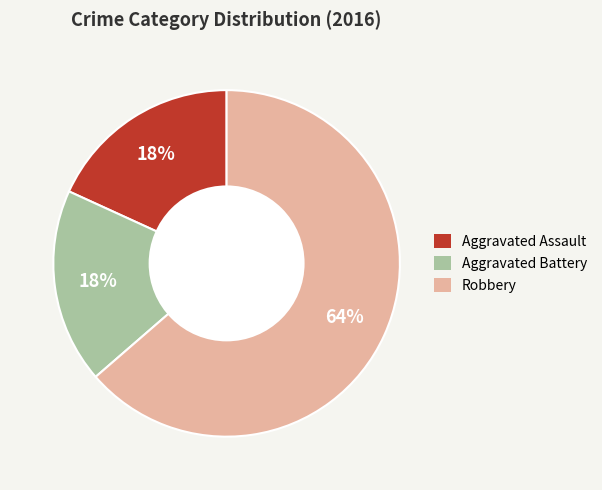

Is there a majority slice in this chart?

Yes